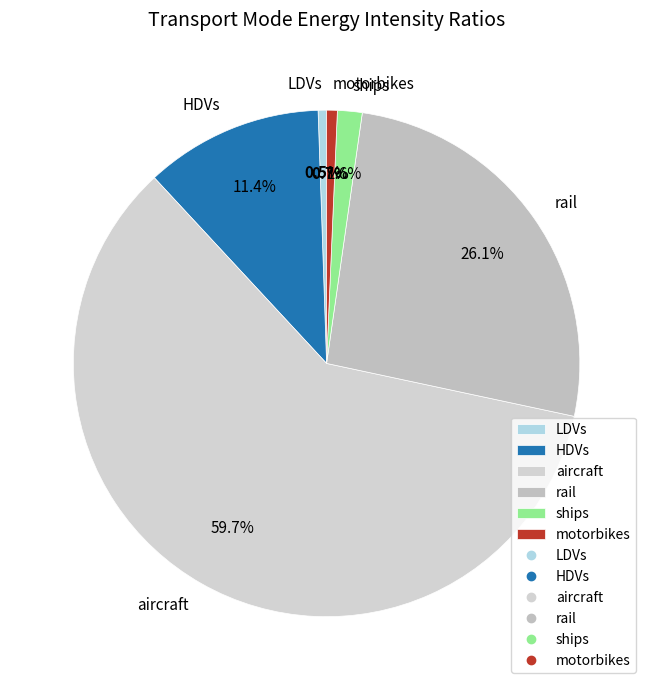

To the nearest percent, what is the difference between the largest and smallest slice percentages?

59%